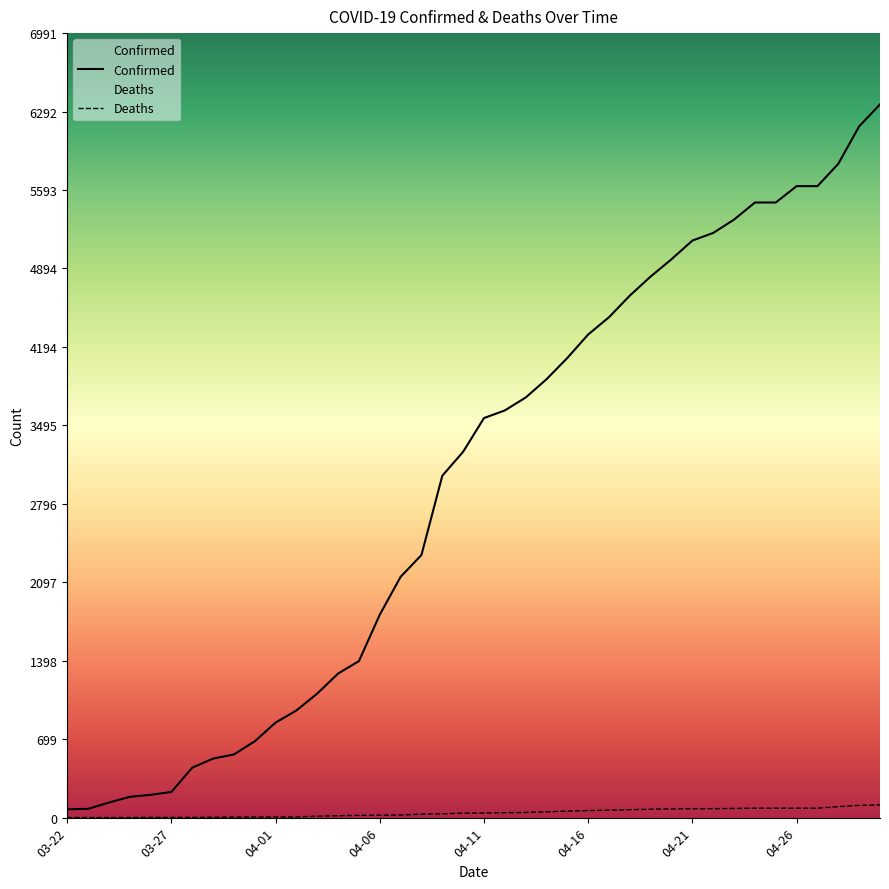

What is the difference between the maximum and minimum values in the Confirmed series?

6282